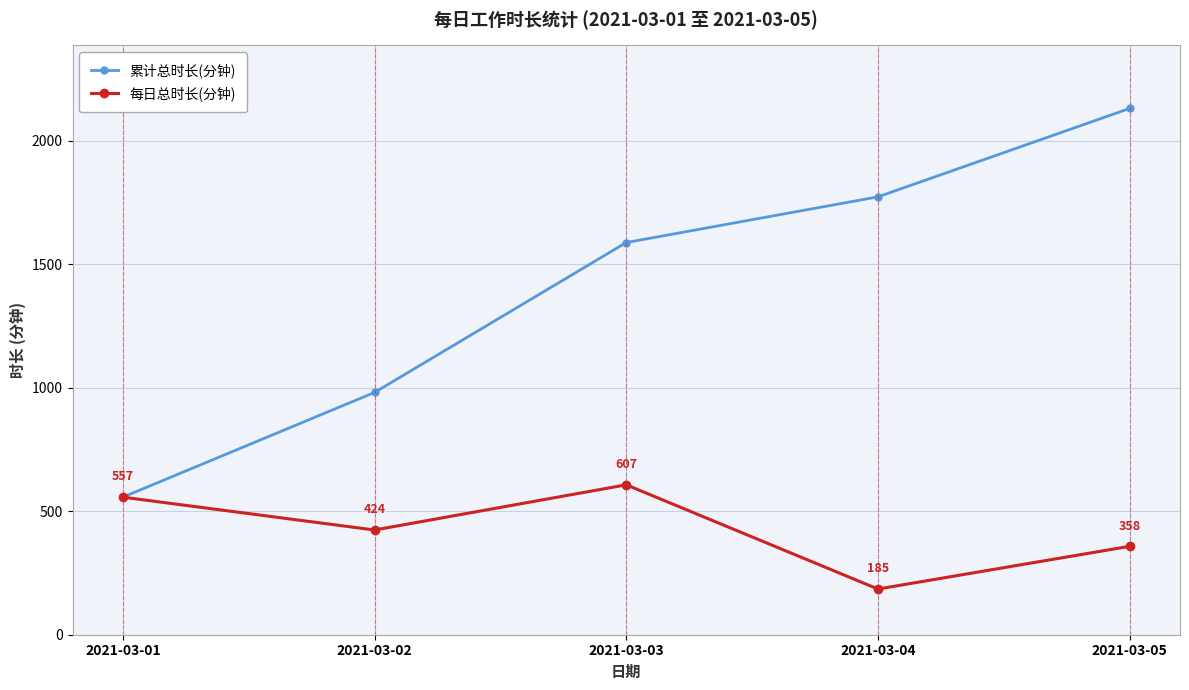

What is the total value across all series at 2021-03-02?

1405